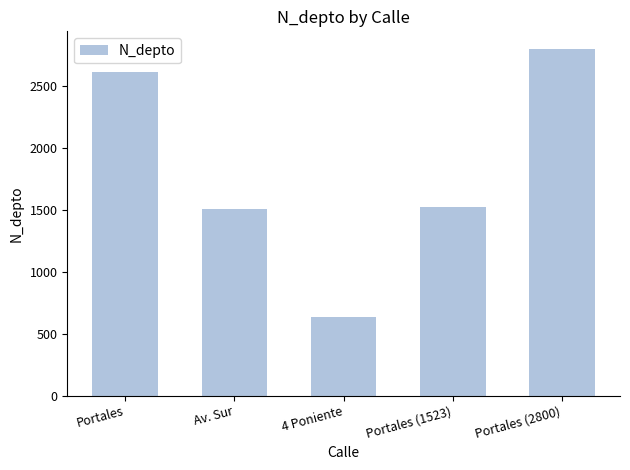

What is the label of the 1st bar from the left?

Portales